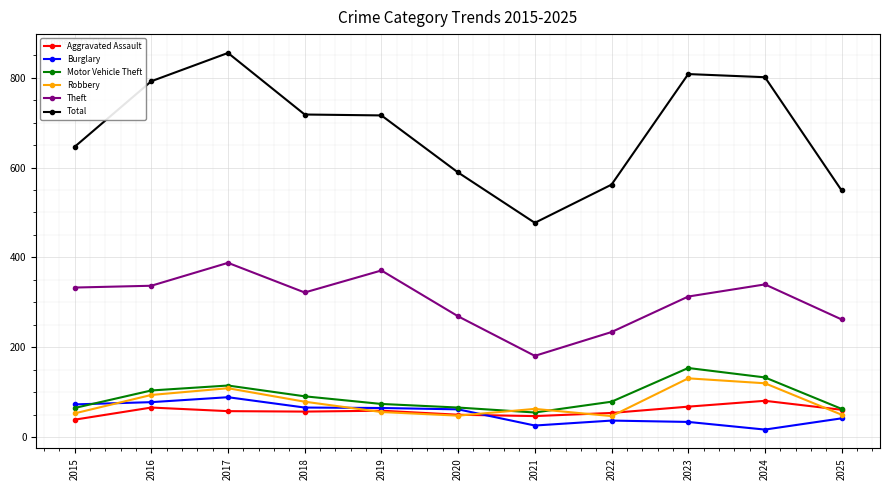

What is the minimum value shown in the chart?

17